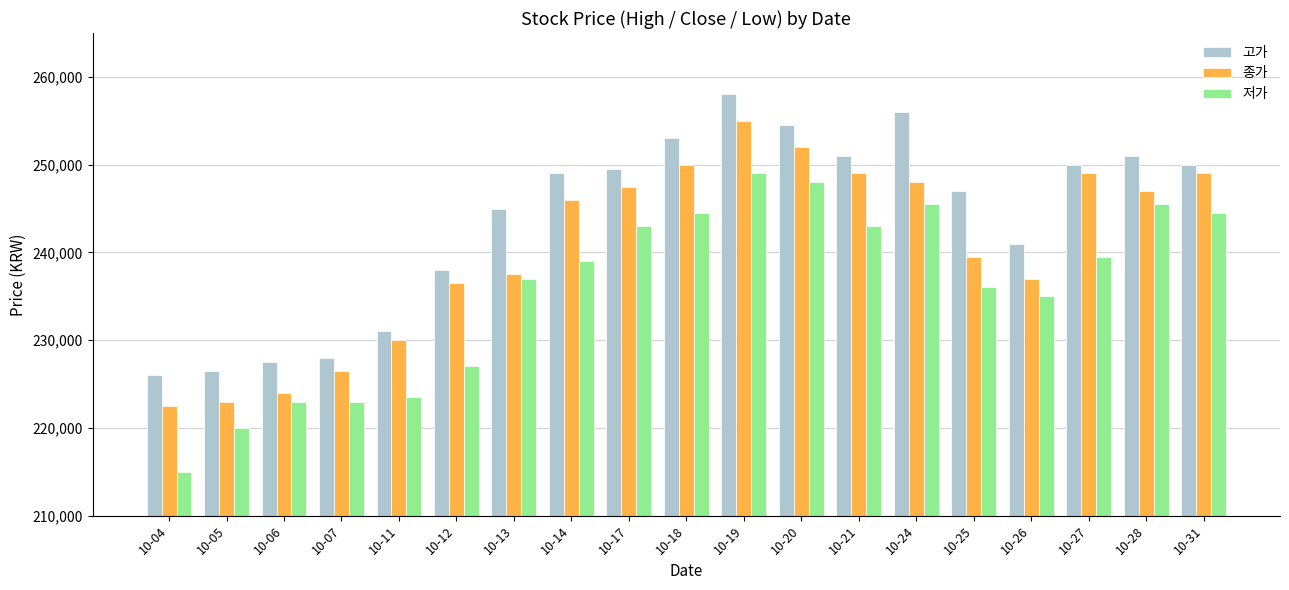

At which category does the chart reach its peak across all series?

10-19